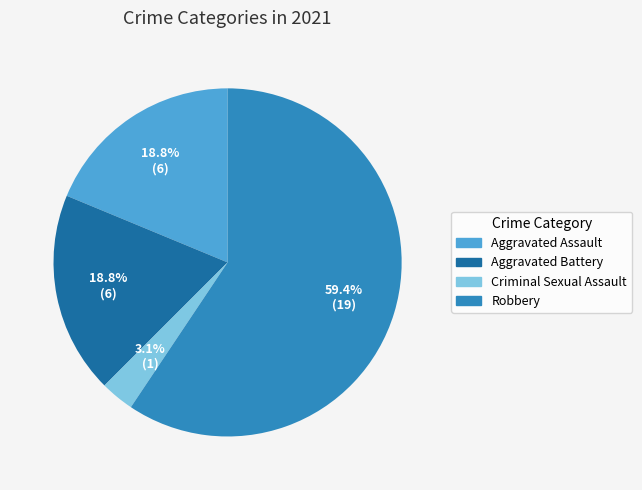

Does any single category account for the majority?

Yes